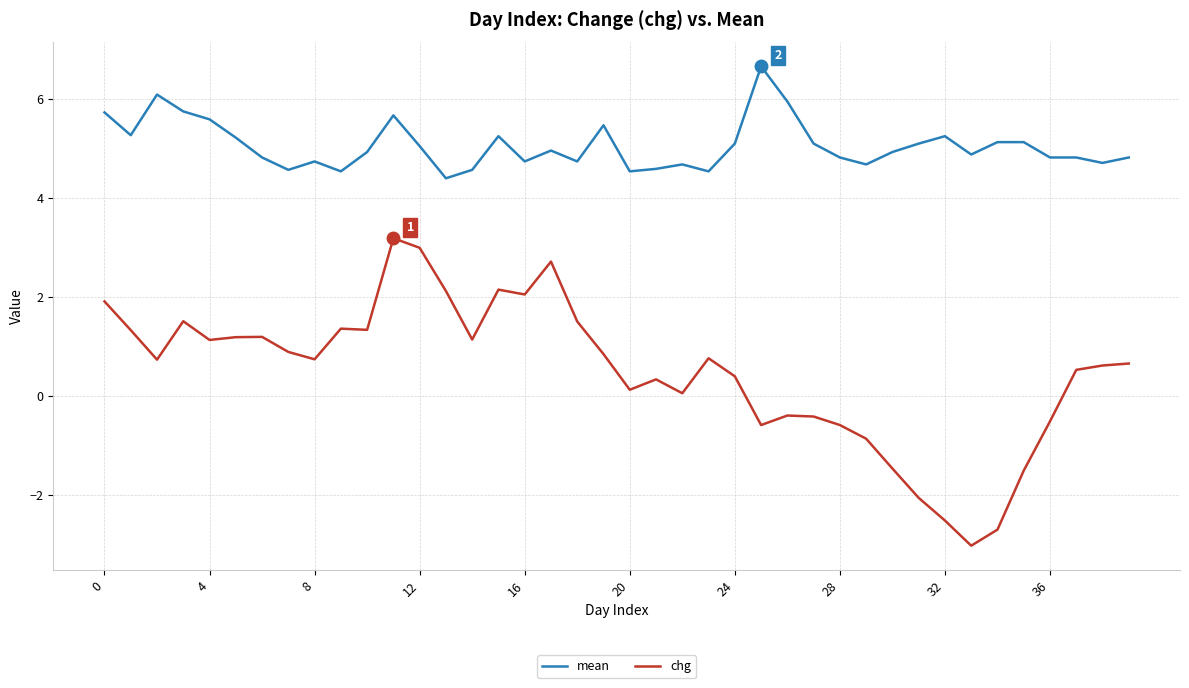

In chg, how many points are lower than both neighbors (excluding endpoints)?

10